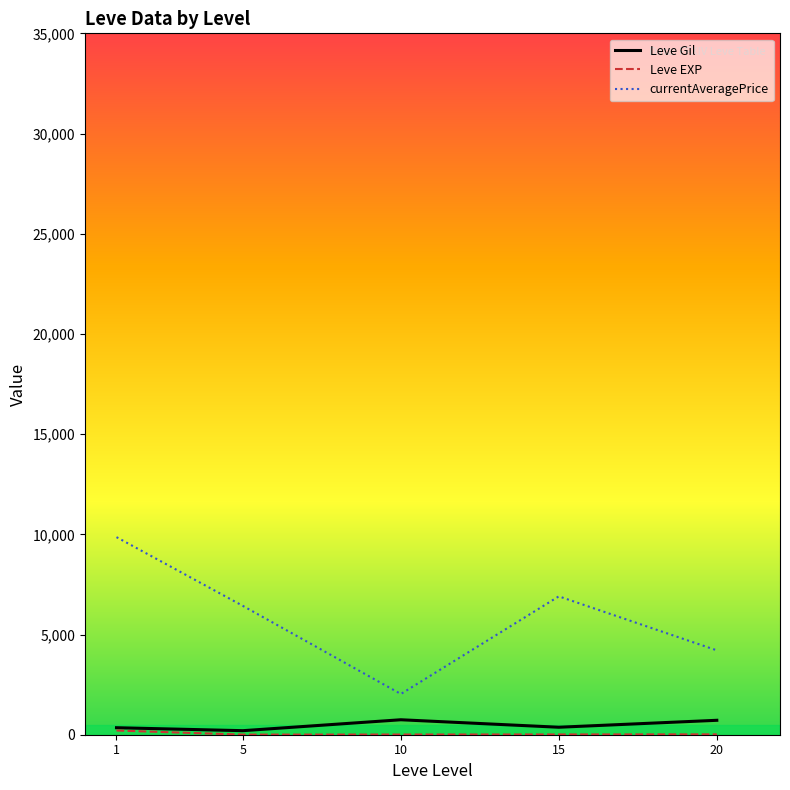

Which series has the largest range (max minus min)?

currentAveragePrice